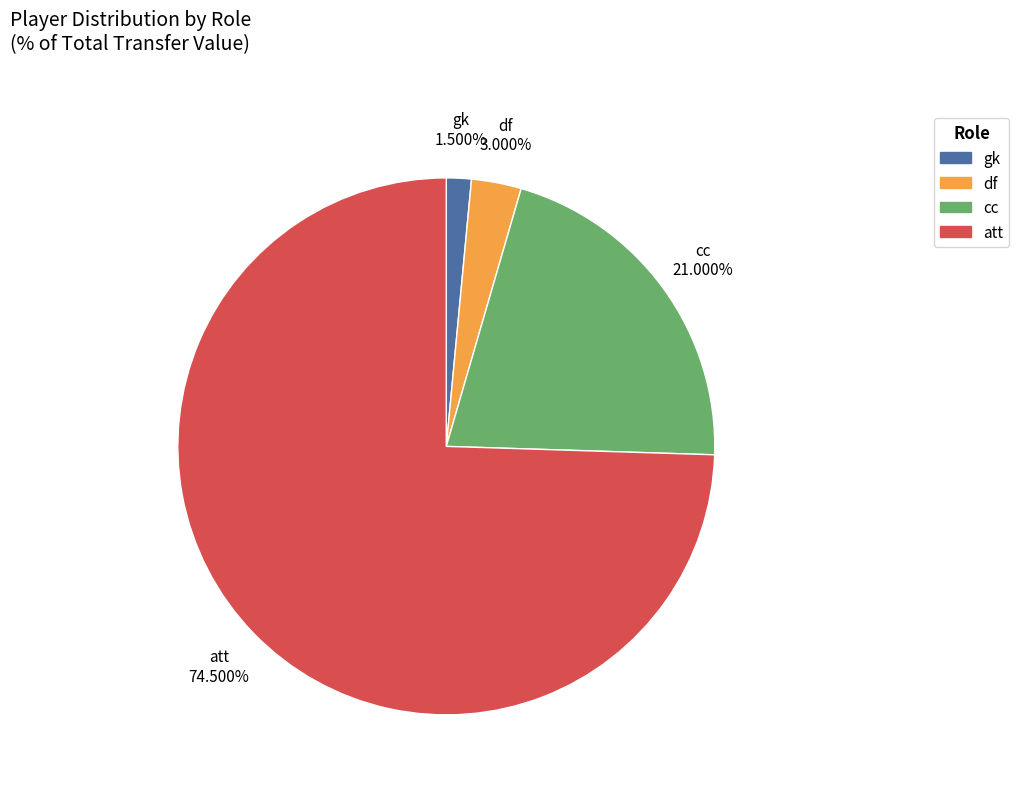

What is the largest slice in the pie chart?

att